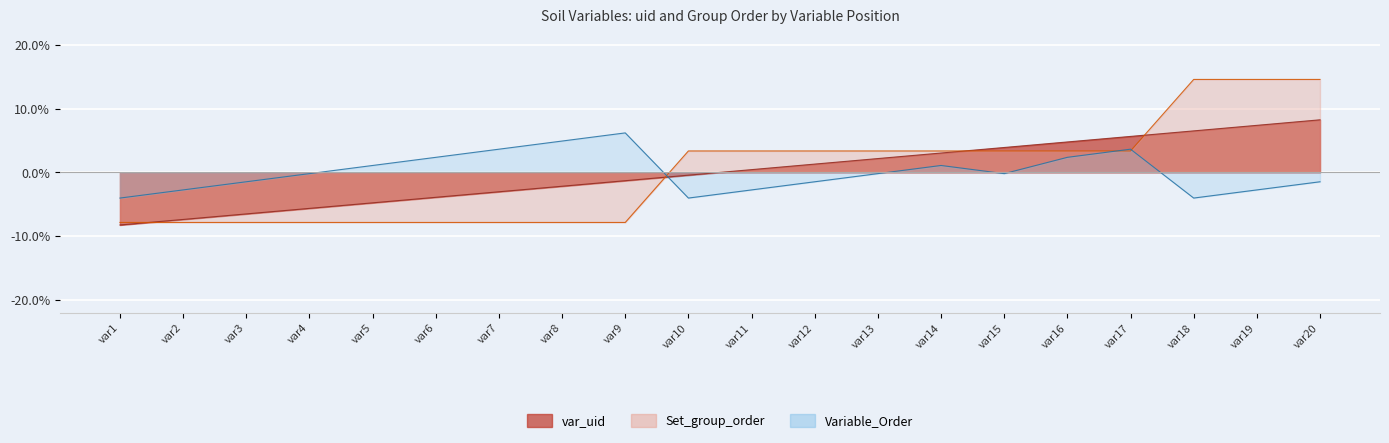

What is the value of the Variable_Order point at the 18th from the left?

-4.0